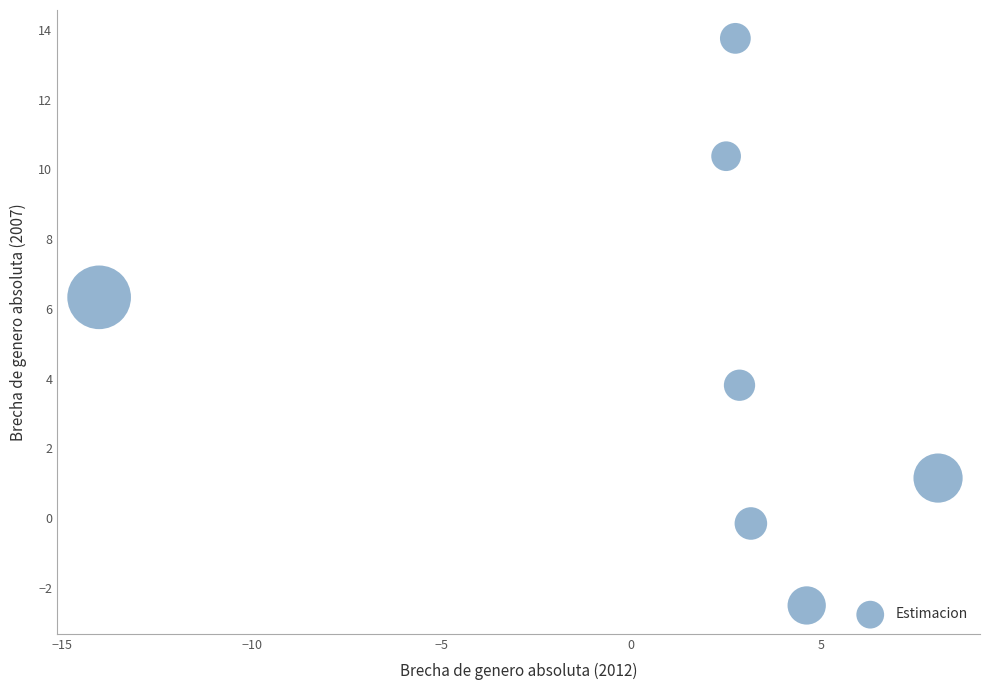

What is the average X value?

1.4